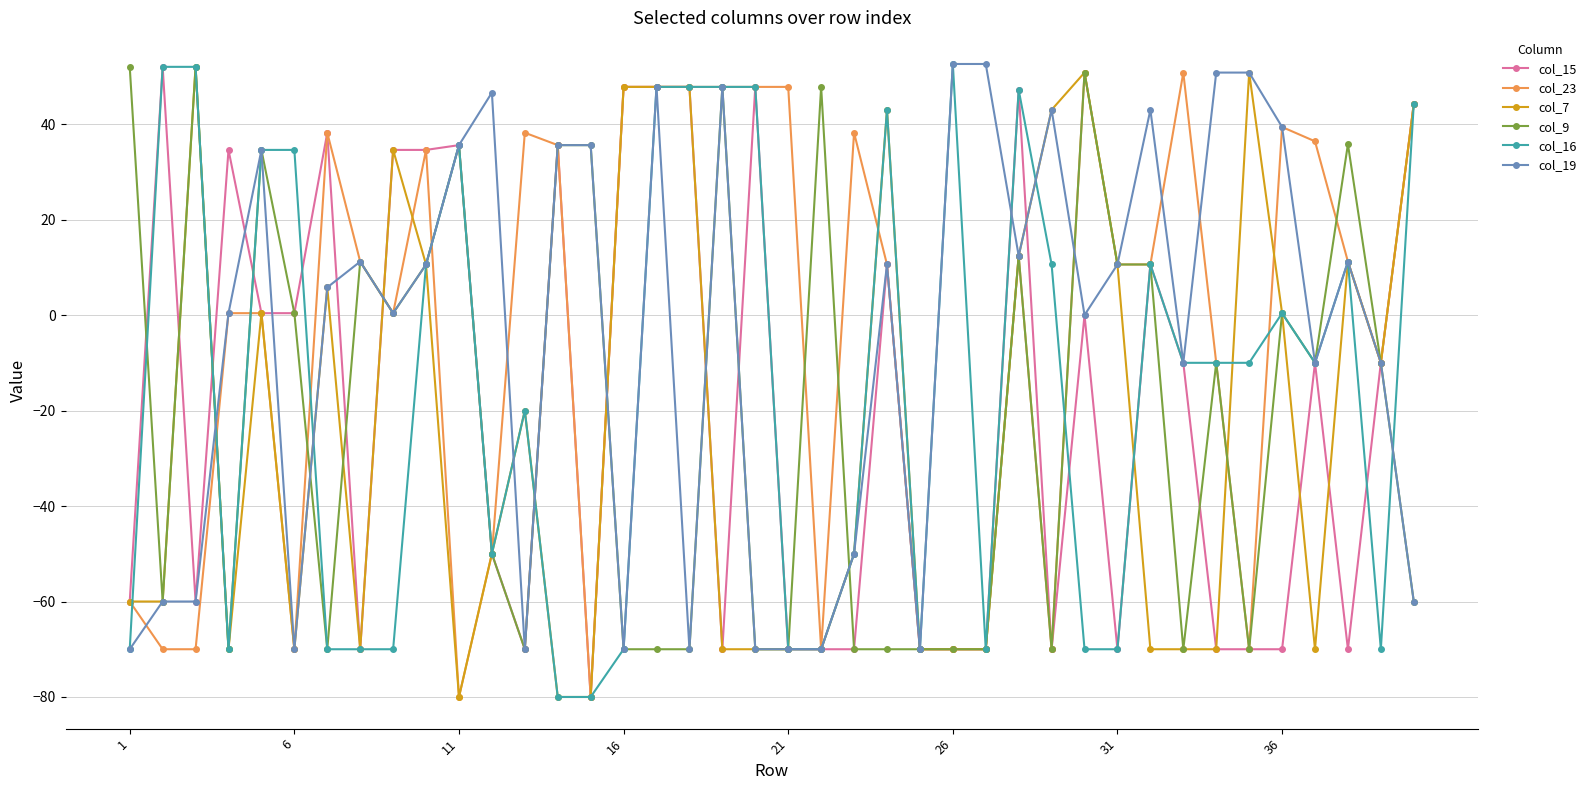

How many lines are shown in the chart?

6